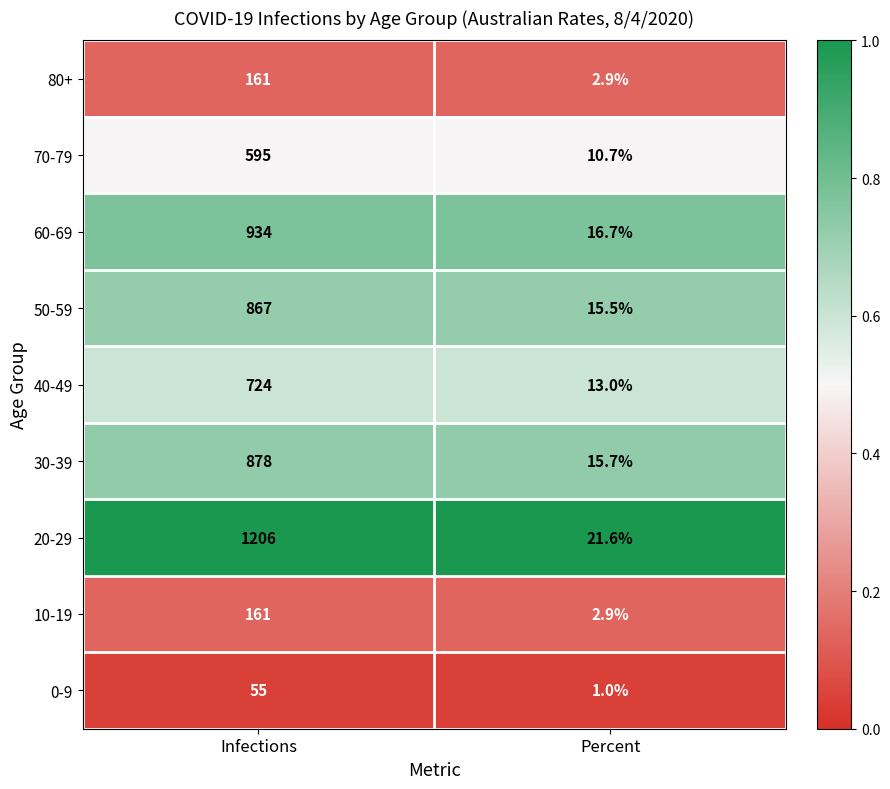

Rank the categories by 80+ value from highest to lowest.

Infections, Percent